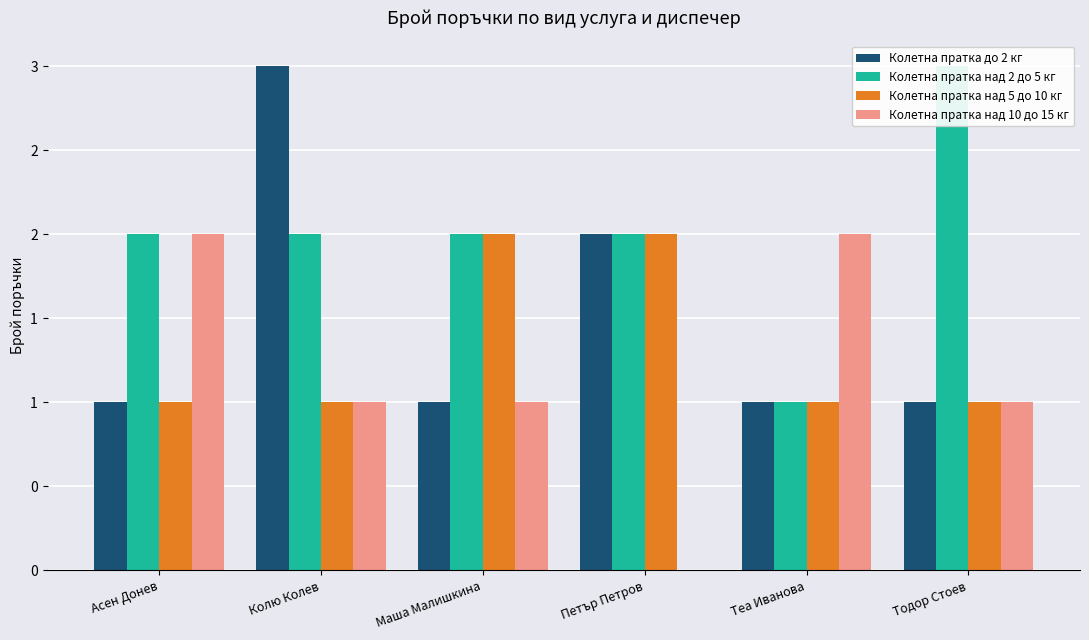

At which label is Колетна пратка над 10 до 15 кг closest to 1?

Колю Колев